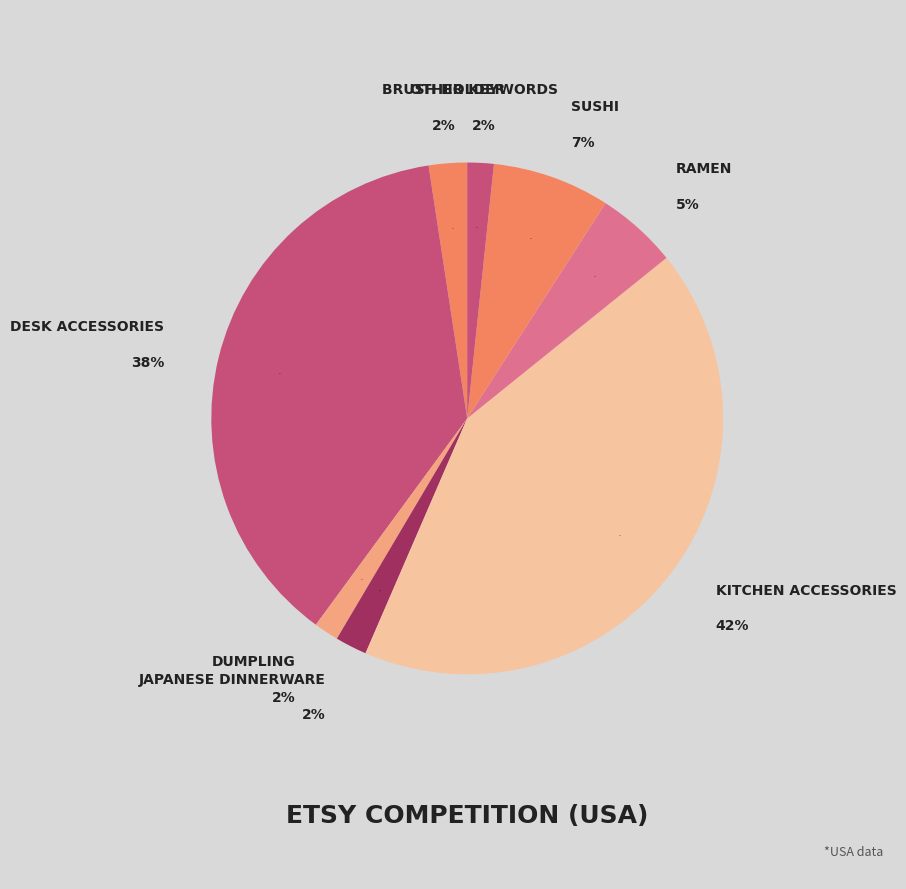

The handmade dinnerware slice represents 11% of the pie. True or false?

False